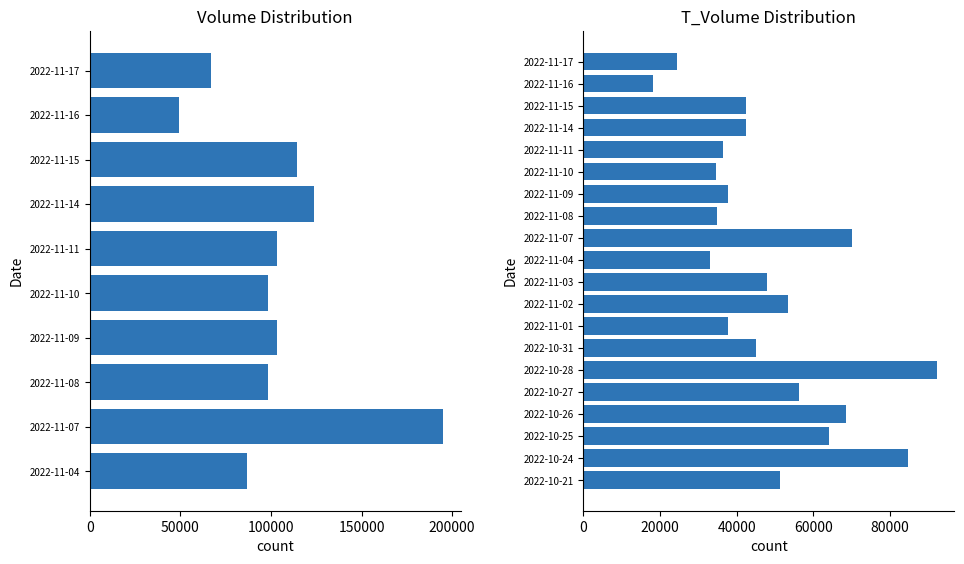

What is the value of the 2nd bar from the left?

18168